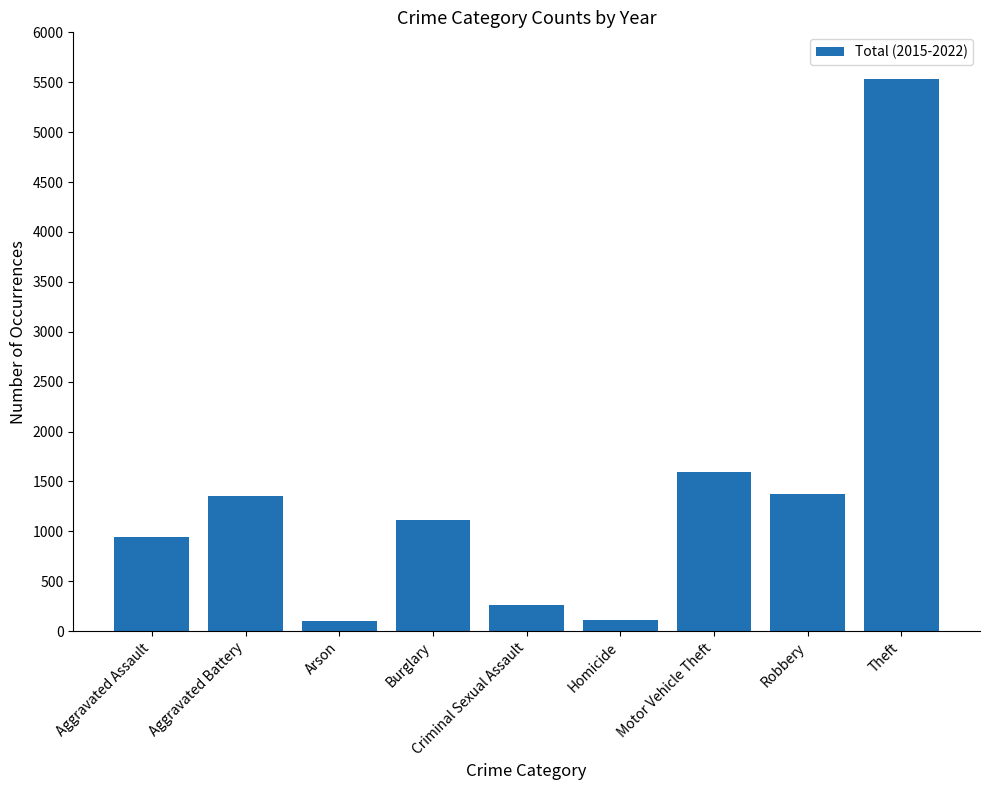

What position from the right is Arson?

7